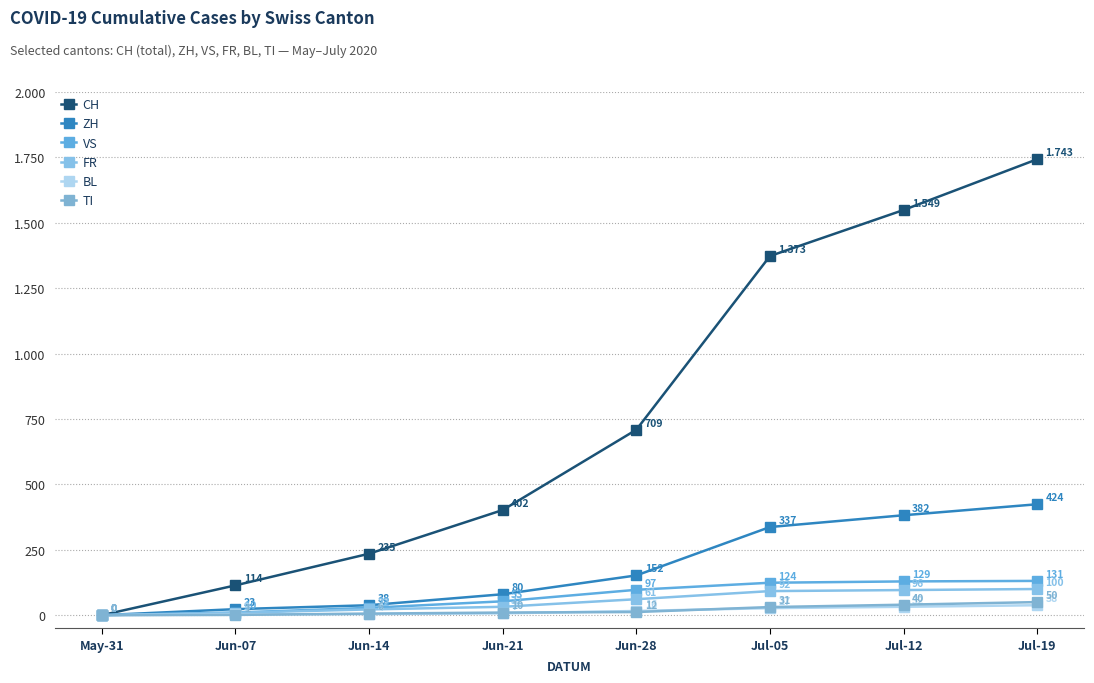

Is this an area chart (filled region under the line)?

No